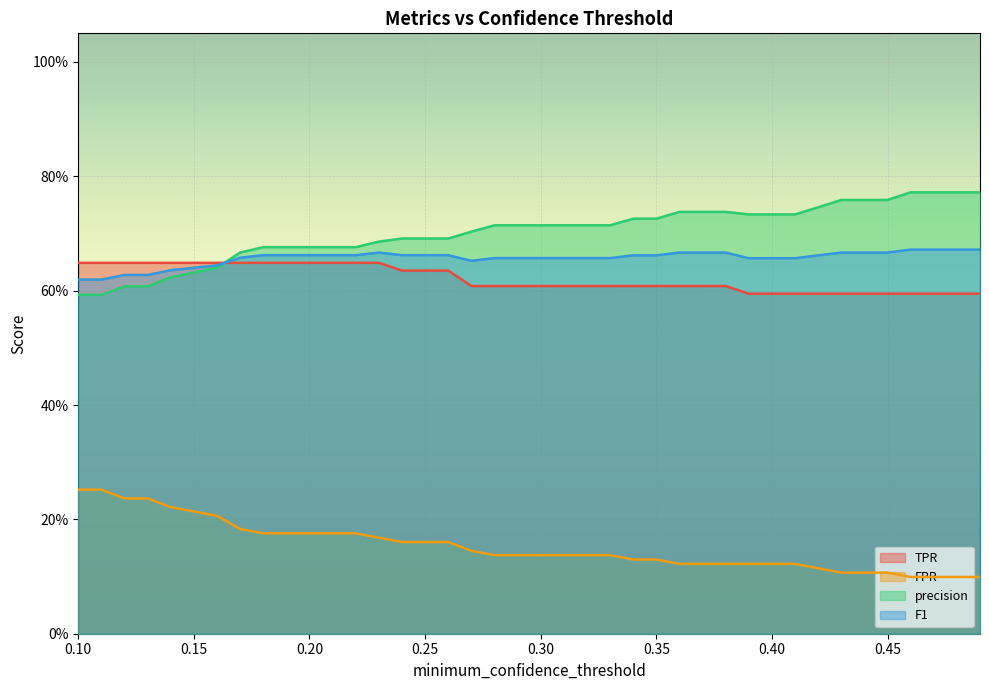

What position from the left is 0.32?

23